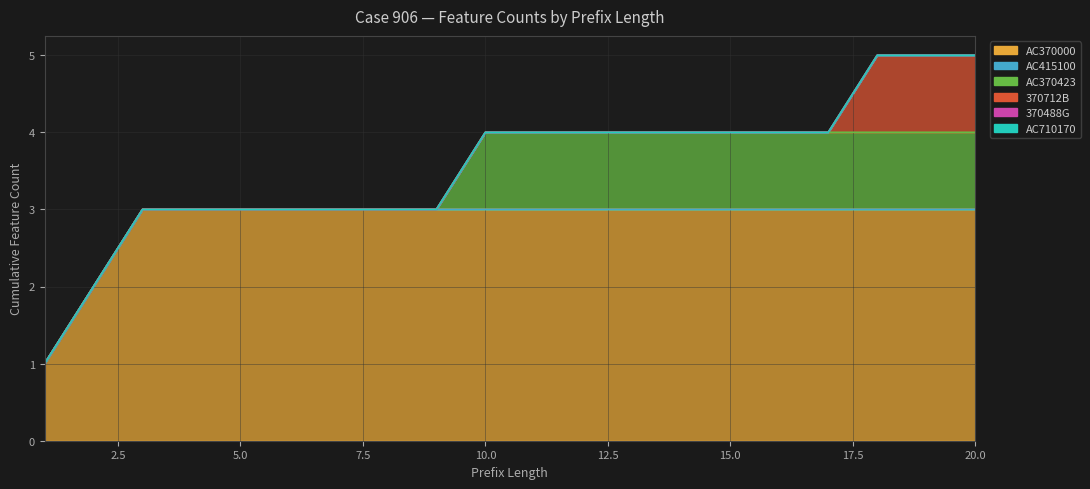

True or false: AC370423 and AC710170 intersect in this chart.

False